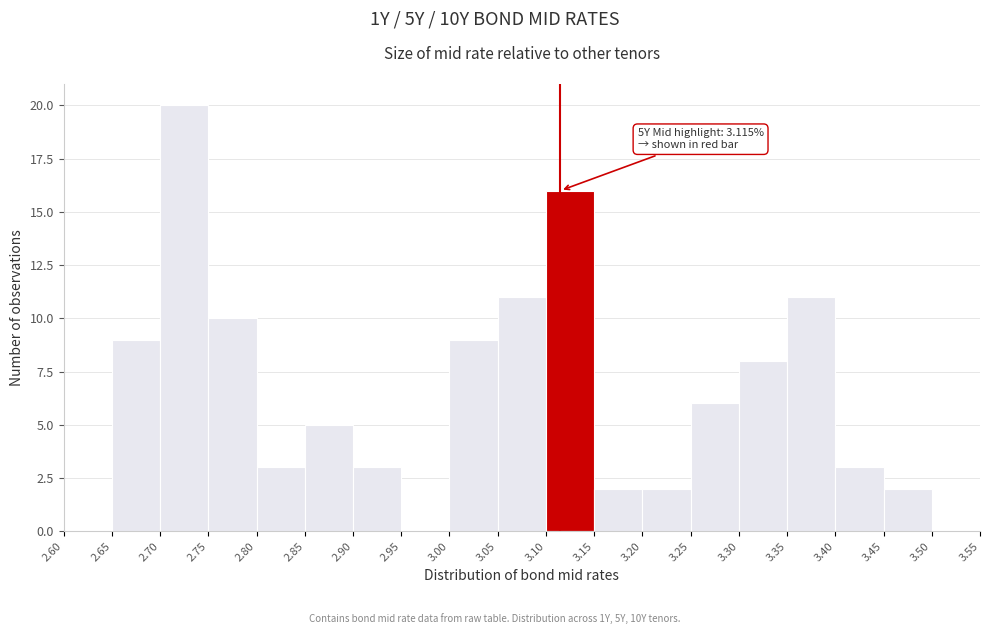

Which range on the x-axis has the tallest bar?

2.70 to 2.75